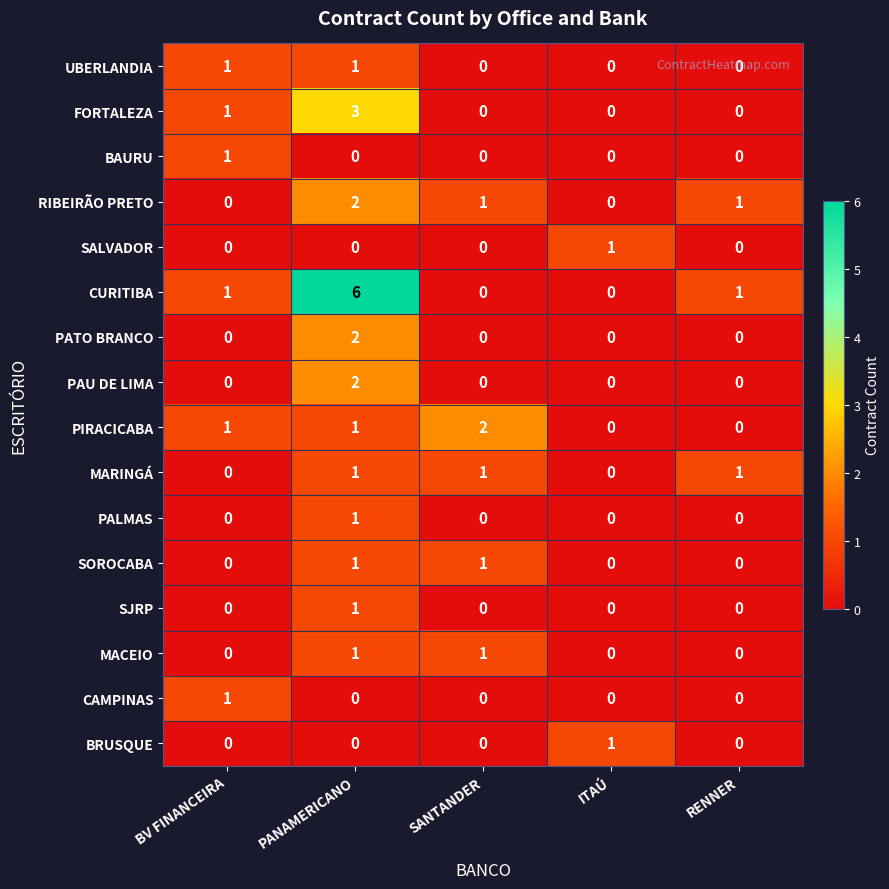

What is the total value across all series at BV FINANCEIRA?

6